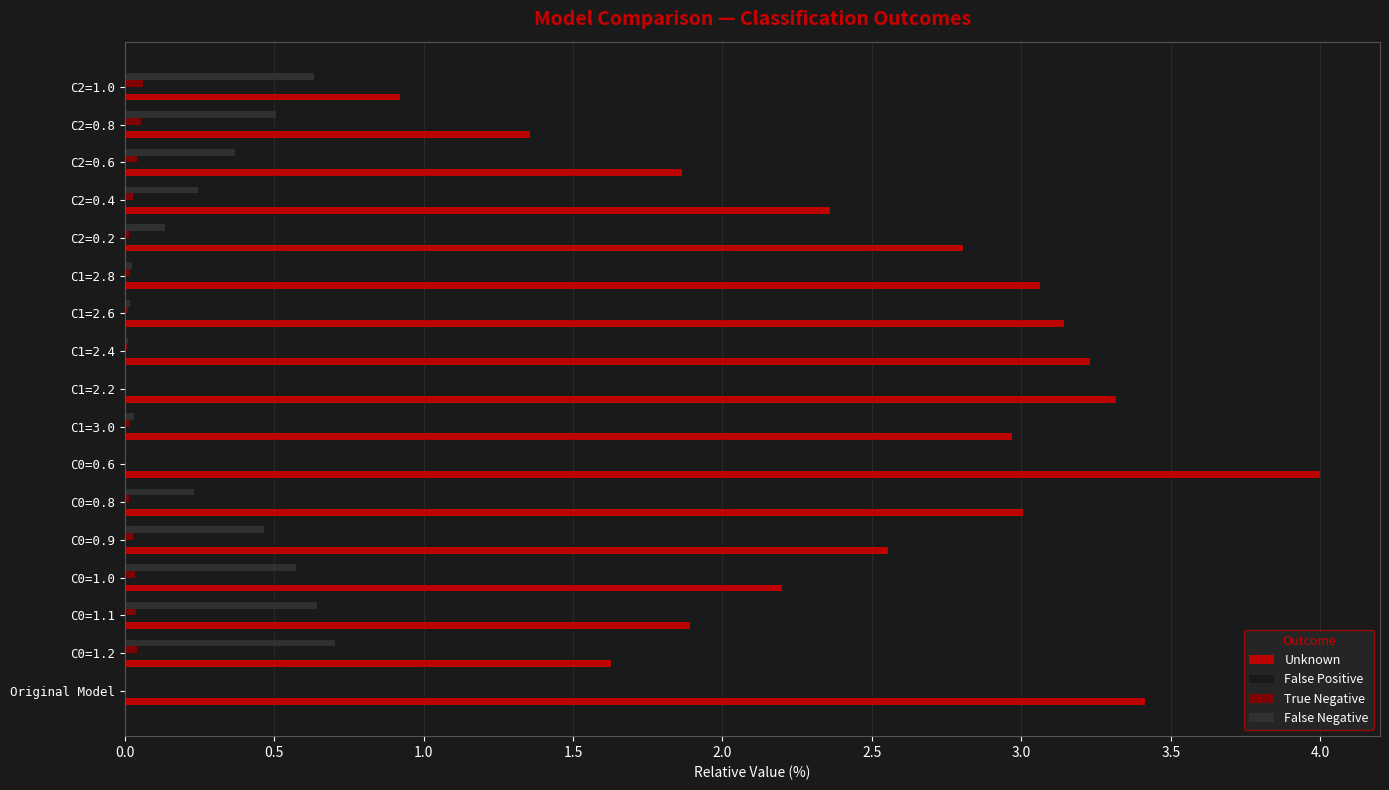

True or false: Unknown has a value of 2.0 at C1=3.0.

False